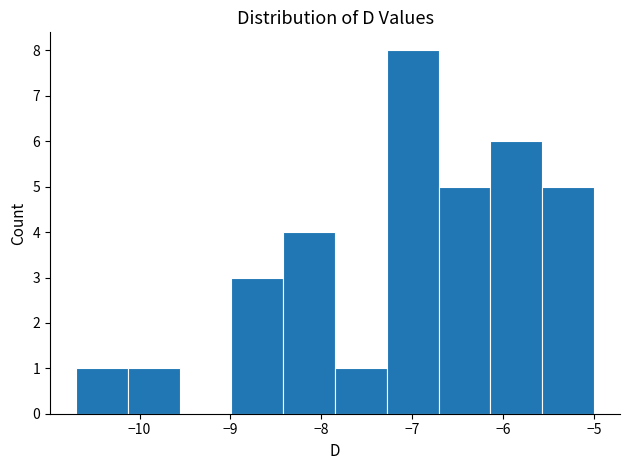

Reading left to right, list every bar in this chart as the range it spans on the x-axis followed by its height. Neither the bar edges nor the heights are printed on the chart, so give them approximately, as read against the axes.

-10.70 to -10.13: 1
-10.13 to -9.56: 1
-9.56 to -8.99: 0
-8.99 to -8.42: 3
-8.42 to -7.85: 4
-7.85 to -7.28: 1
-7.28 to -6.71: 8
-6.71 to -6.14: 5
-6.14 to -5.57: 6
-5.57 to -5.00: 5